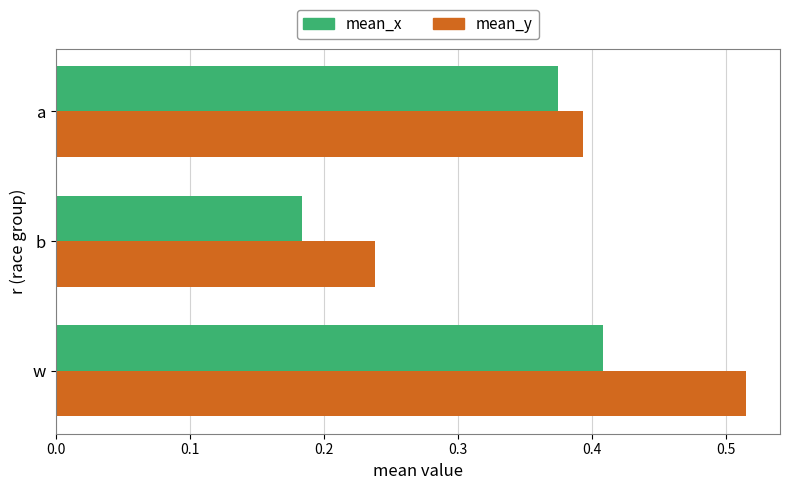

What are all the series names shown in the legend?

mean_x, mean_y